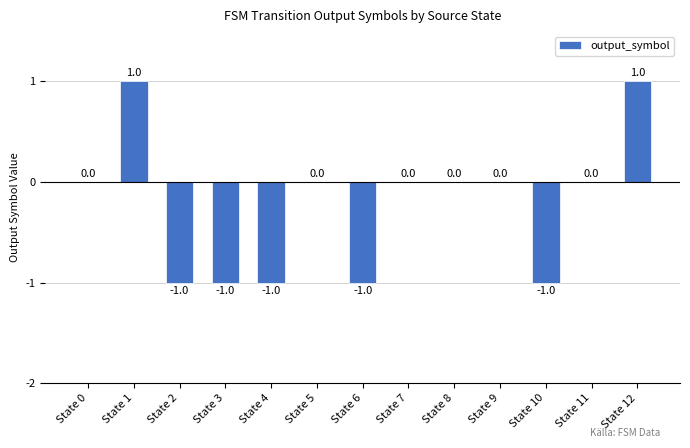

Reading left to right, what are all the values shown in this chart?

0	1	-1	-1	-1	0	-1	0	0	0	-1	0	1